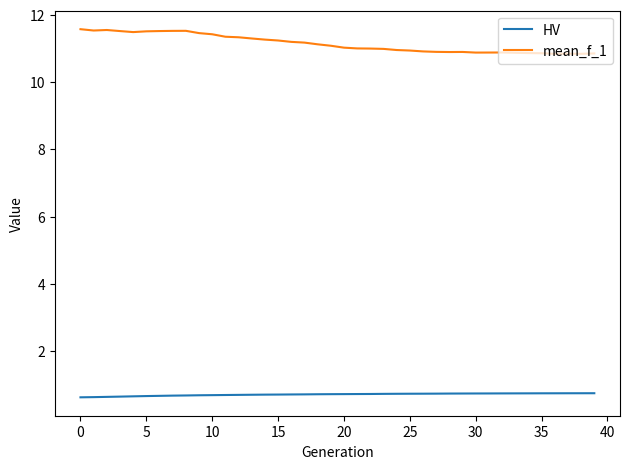

Rank the series by their maximum value, from lowest to highest.

HV, mean_f_1